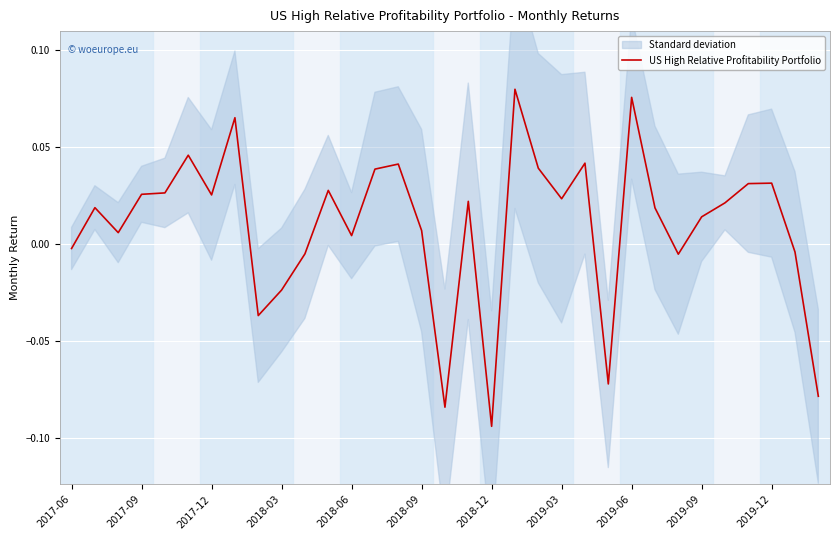

At which label does US High Relative Profitability Portfolio reach its minimum?

2018-12